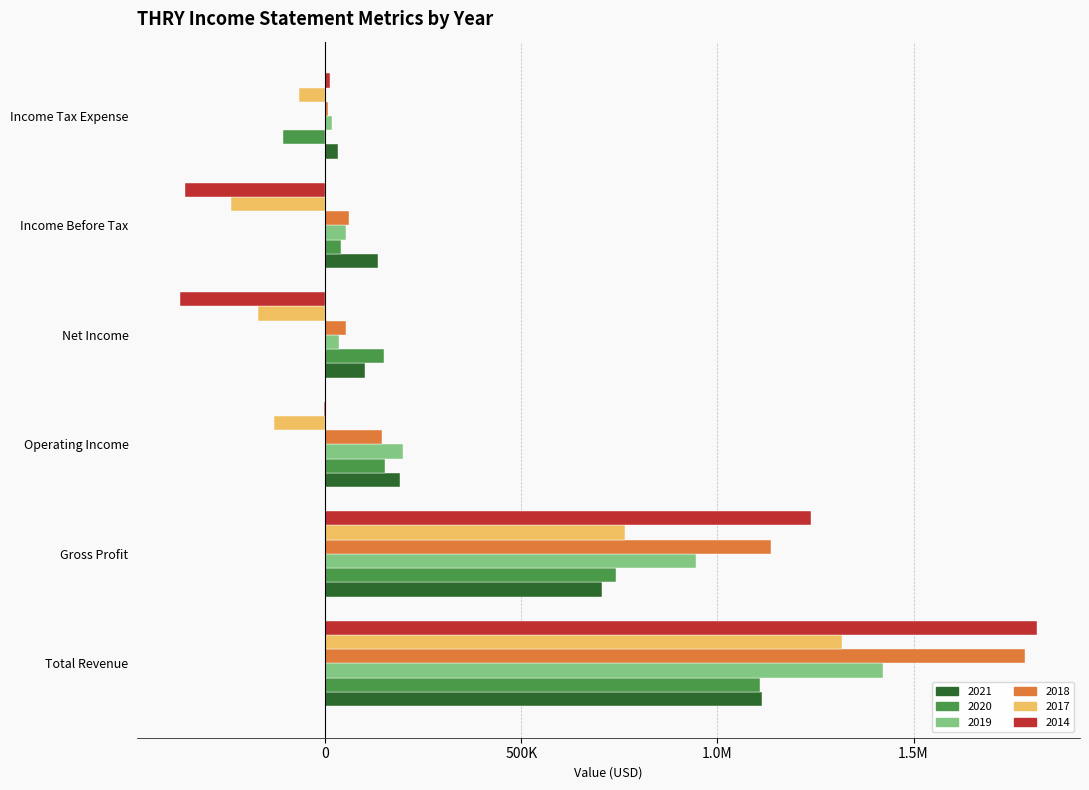

What are all the series names shown in the legend?

2021, 2020, 2019, 2018, 2017, 2014